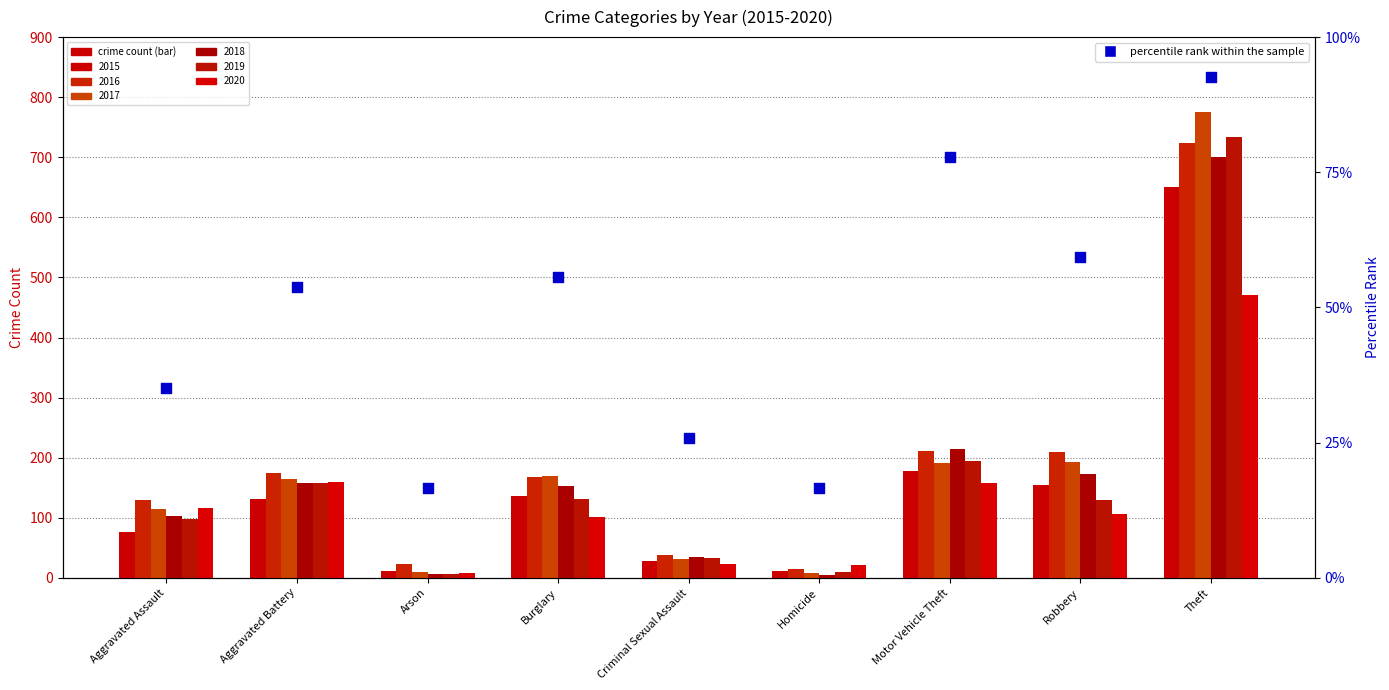

Between Burglary and Theft, which is larger?

Theft